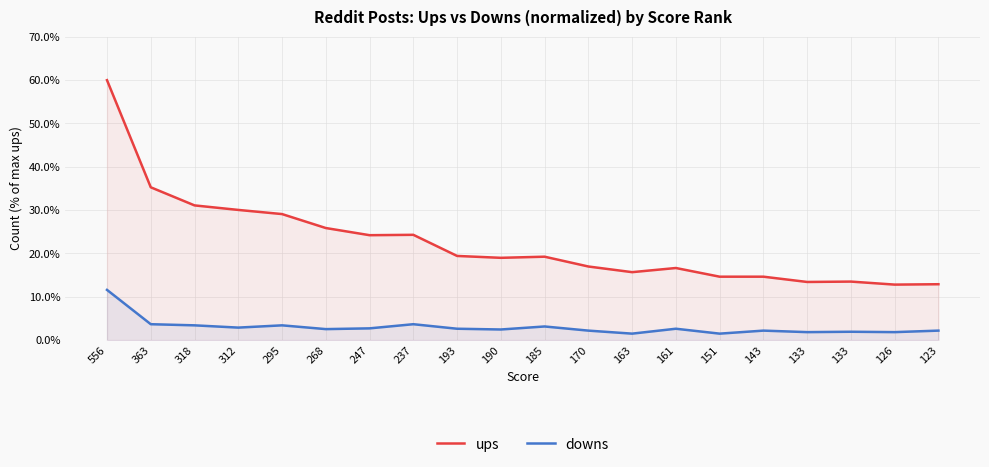

What is the difference between the downs values at 318 and 312?

0.5